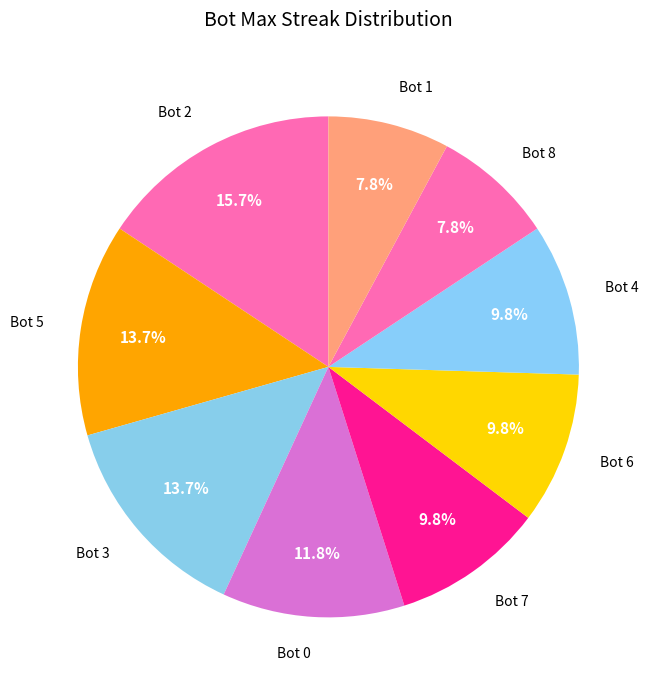

What is the largest slice in the pie chart?

Bot 2